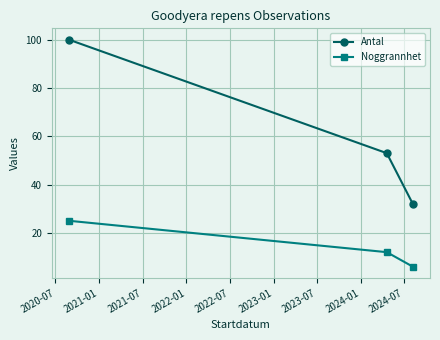

What is the difference between the maximum and minimum values in the Antal series?

68